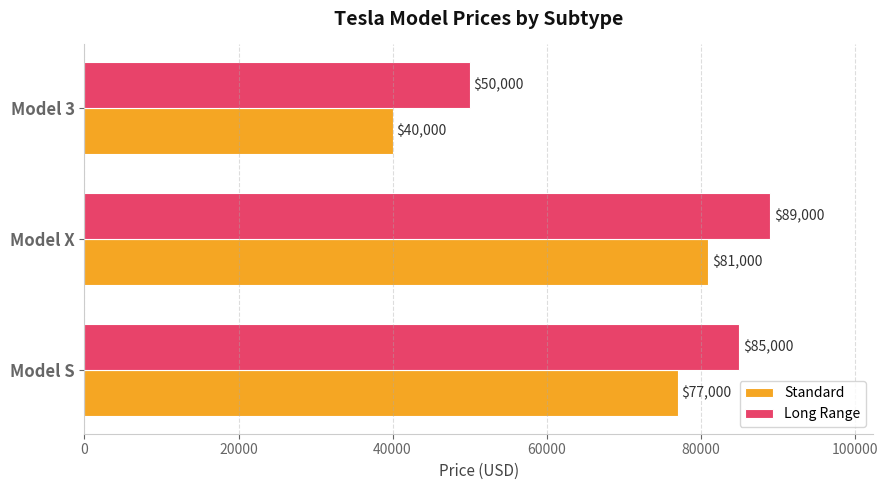

At which label does Standard reach its peak?

Model X